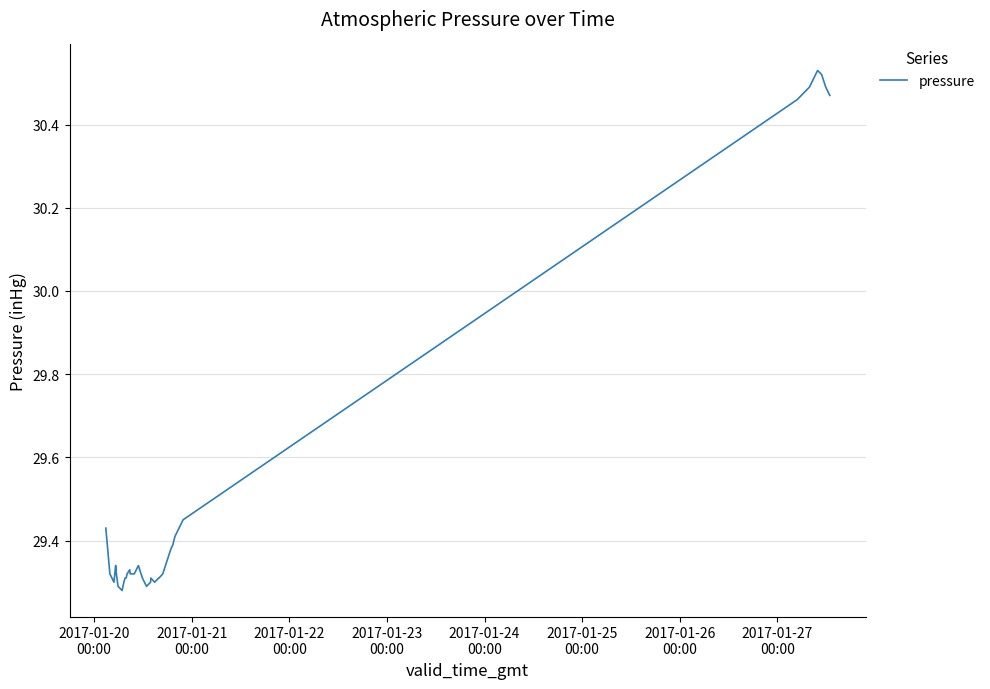

Does the chart have visible grid lines?

Yes